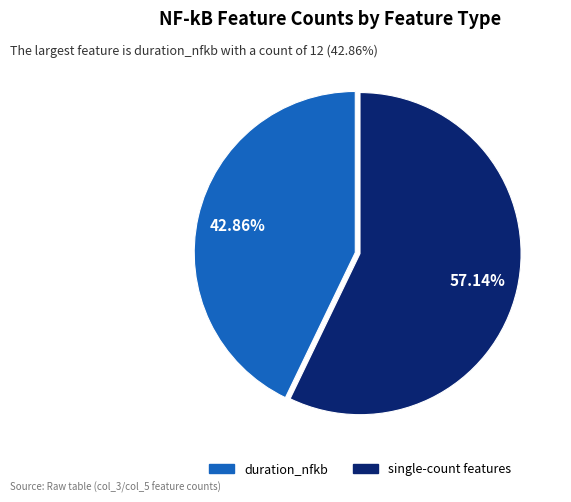

Does any single category account for the majority?

Yes